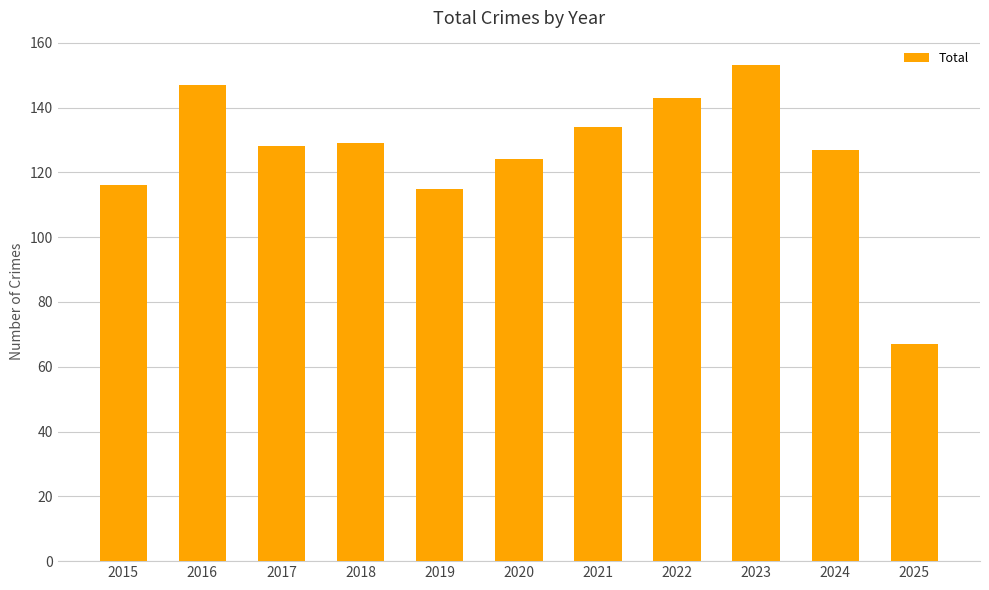

Which has a higher value, 2024 or 2020?

2024